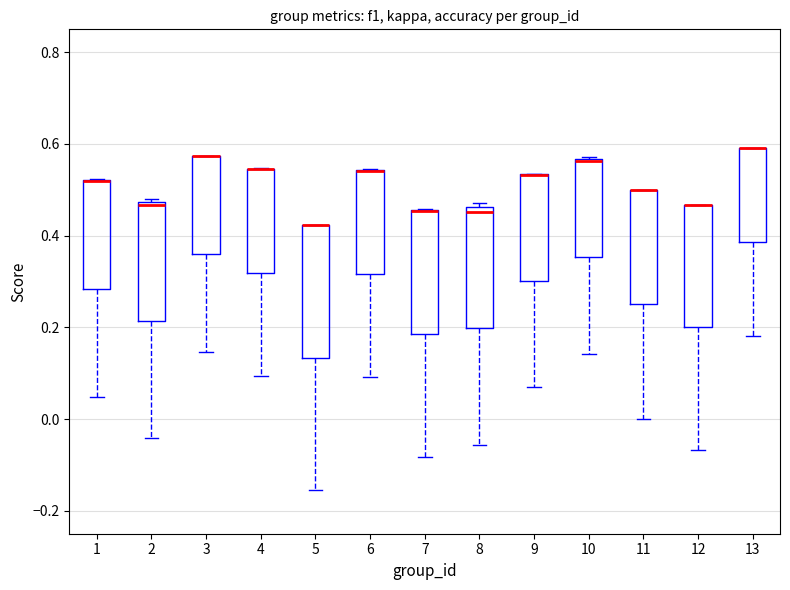

Reading left to right, read every box against the y-axis: the position of its median line, the range the box covers, and the ends of its whiskers. The values are not printed on the chart, so give them approximately, as read against the axis.

1: median 0.52 (drawn on the box's upper edge), box 0.28 to 0.52, whiskers 0.04 to 0.52
2: median 0.46, box 0.22 to 0.48, whiskers -0.04 to 0.48
3: median 0.58 (drawn on the box's upper edge), box 0.36 to 0.58, whiskers 0.14 to 0.58
4: median 0.54 (drawn on the box's upper edge), box 0.32 to 0.54, whiskers 0.10 to 0.54
5: median 0.42 (drawn on the box's upper edge), box 0.14 to 0.42, whiskers -0.16 to 0.42
6: median 0.54 (drawn on the box's upper edge), box 0.32 to 0.54, whiskers 0.10 to 0.54
7: median 0.46 (drawn on the box's upper edge), box 0.18 to 0.46, whiskers -0.08 to 0.46
8: median 0.46 (just below the box's upper edge), box 0.20 to 0.46, whiskers -0.06 to 0.48
9: median 0.54 (drawn on the box's upper edge), box 0.30 to 0.54, whiskers 0.06 to 0.54
10: median 0.56, box 0.36 to 0.56, whiskers 0.14 to 0.58
11: median 0.50 (drawn on the box's upper edge), box 0.26 to 0.50, whiskers 0.00 to 0.50
12: median 0.46 (drawn on the box's upper edge), box 0.20 to 0.46, whiskers -0.06 to 0.46
13: median 0.60 (drawn on the box's upper edge), box 0.38 to 0.60, whiskers 0.18 to 0.60